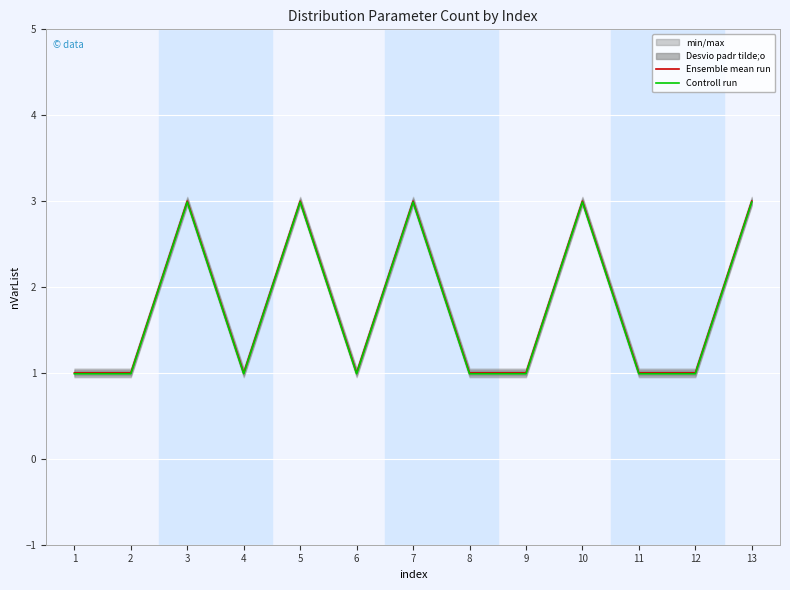

At which label is Ensemble mean run closest to 2?

1